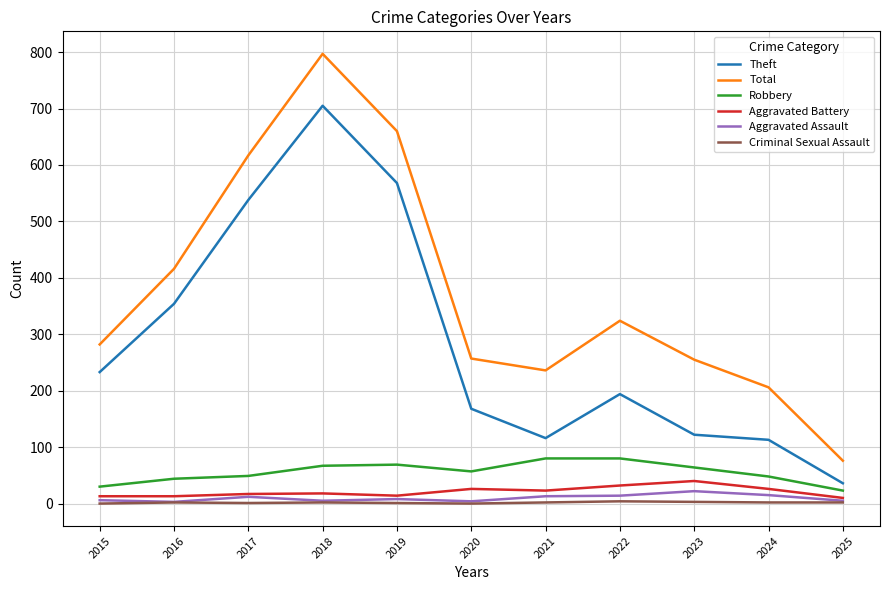

The value of Theft at 2018 is 354. True or false?

False